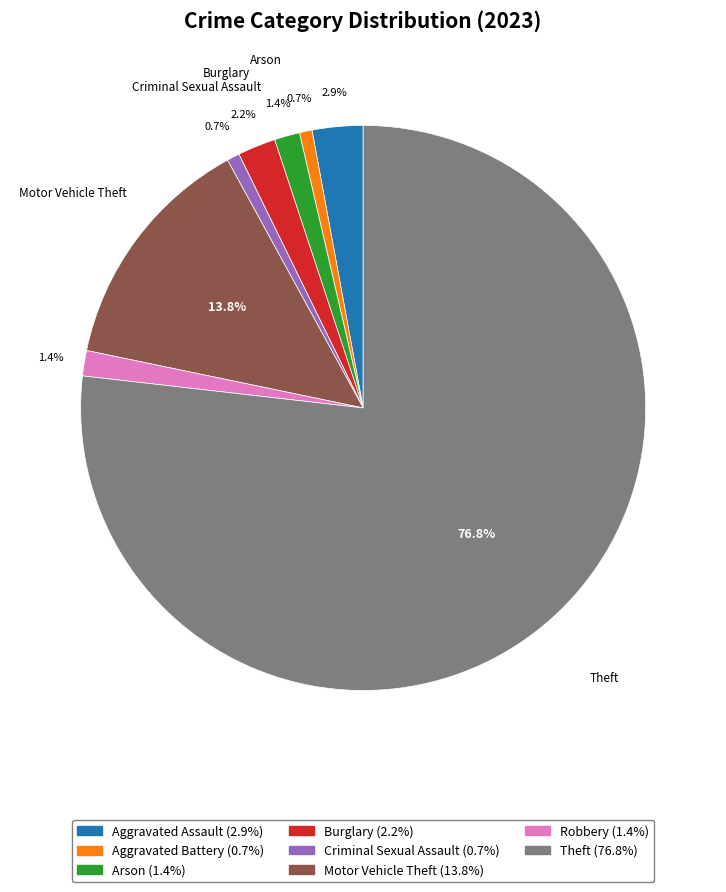

Does Criminal Sexual Assault represent more than half of the total?

No